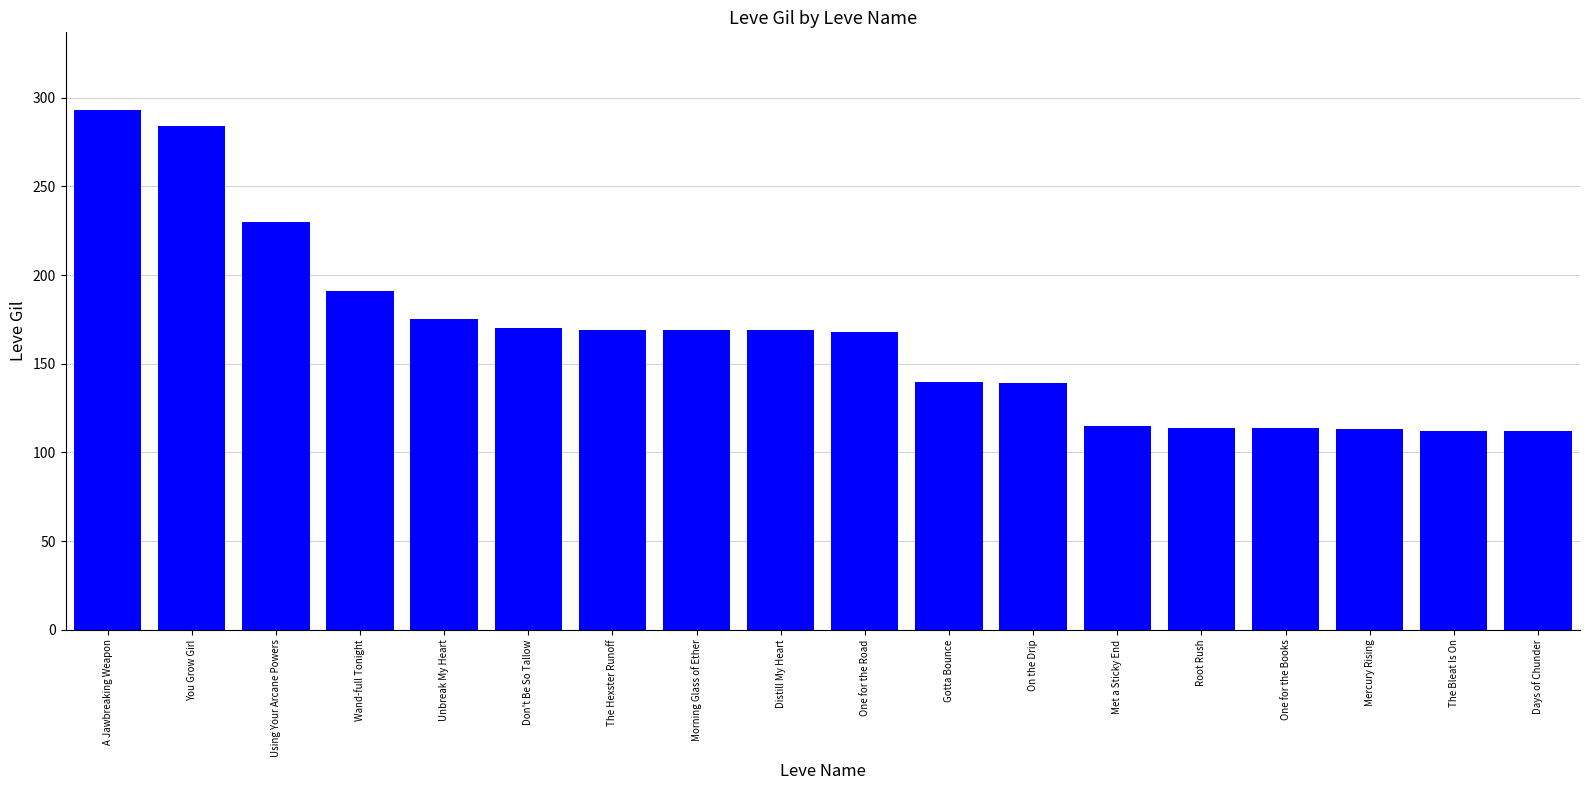

What is the value of the 11th bar from the left?

140